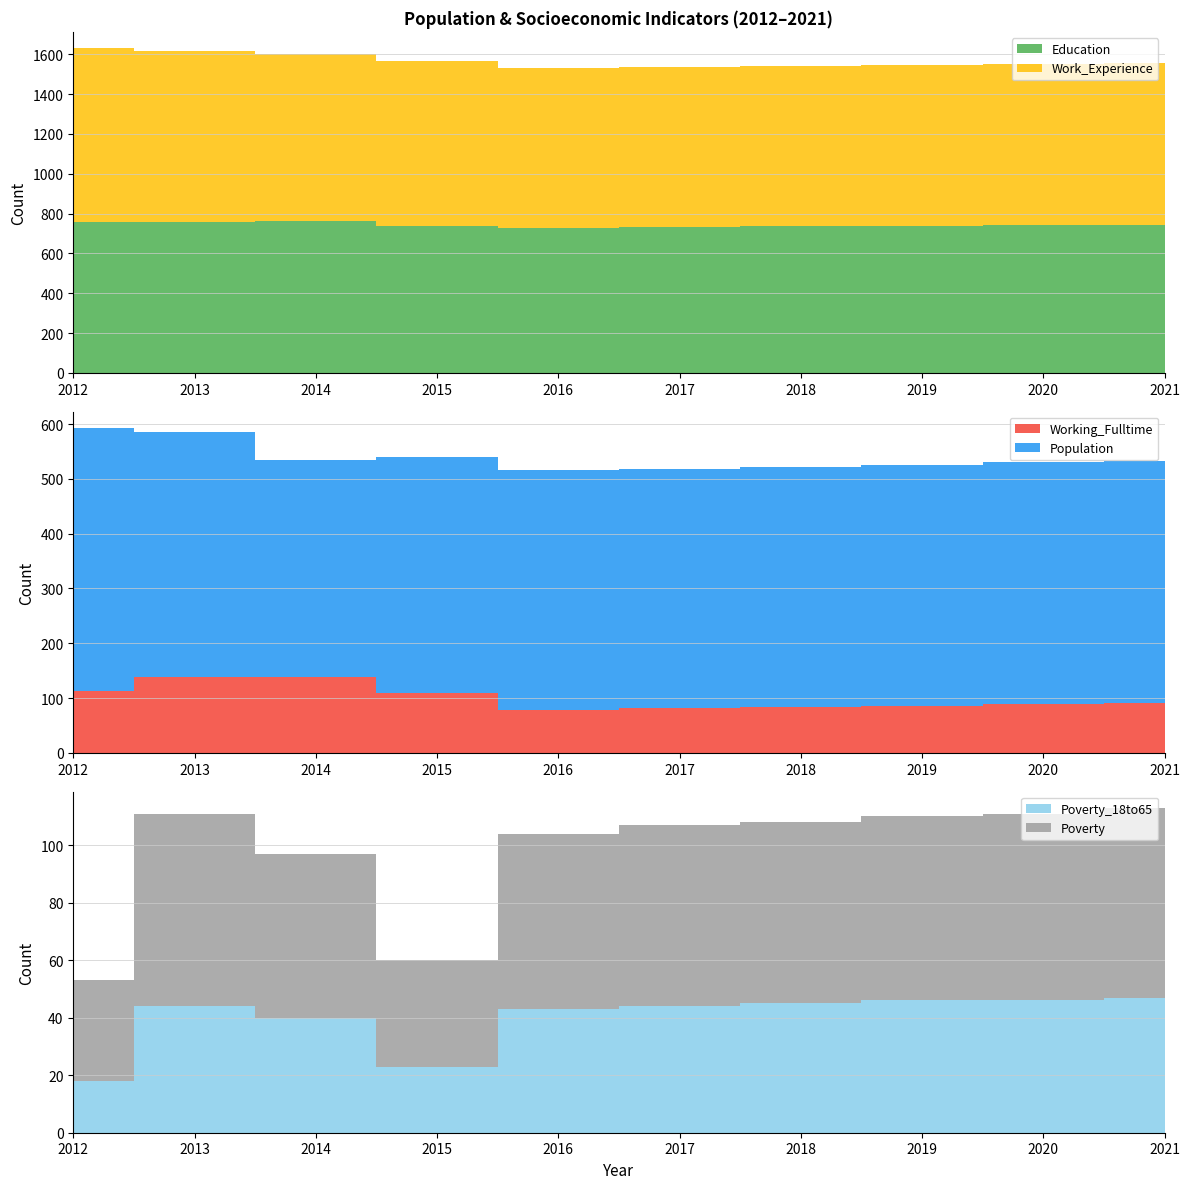

Reading left to right, extract all data points from this chart.

Education: 758	760	765	740	730	735	737	739	741	744
Work_Experience: 873	856	836	825	801	803	805	807	808	810
Population: 481	447	397	431	438	437	438	439	441	442
Poverty: 35	67	57	37	61	63	63	64	65	66
Working_Fulltime: 112	138	138	109	79	82	84	86	89	91
Poverty_18to65: 18	44	40	23	43	44	45	46	46	47